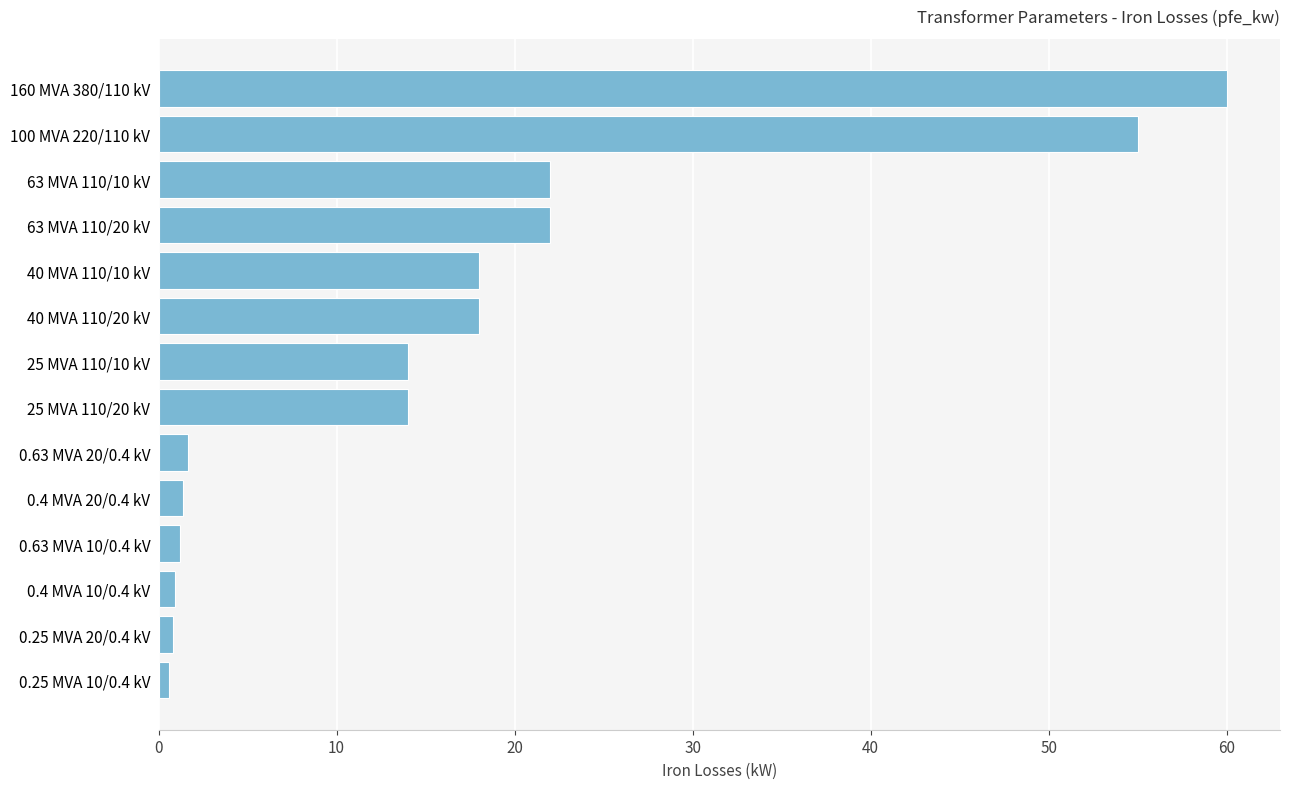

Does the chart contain stacked bars?

No